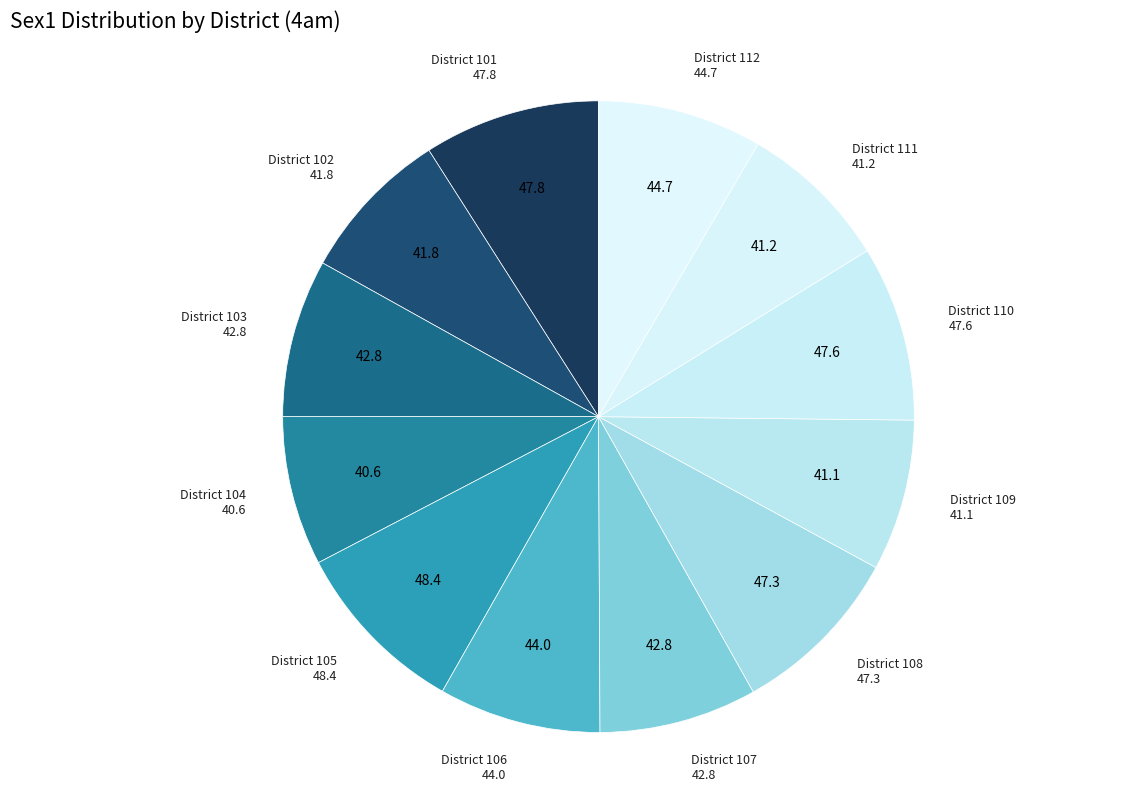

How many segments does this pie chart have?

12